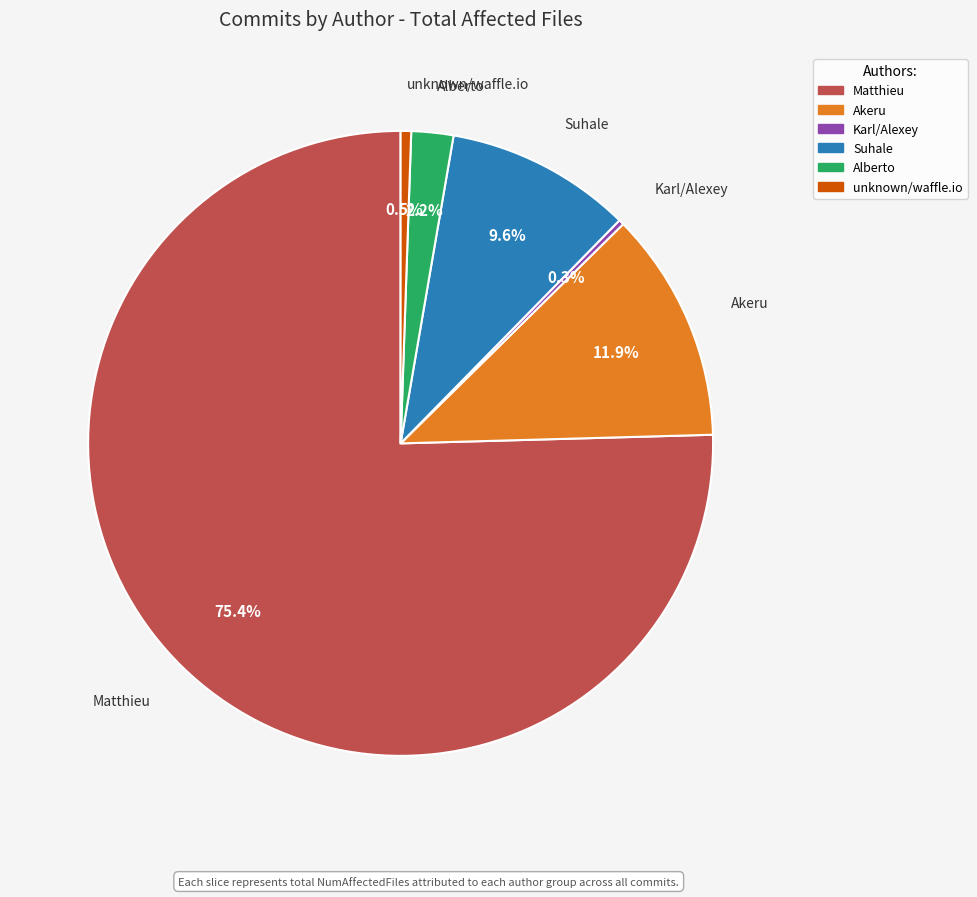

What is the largest slice in the pie chart?

Matthieu